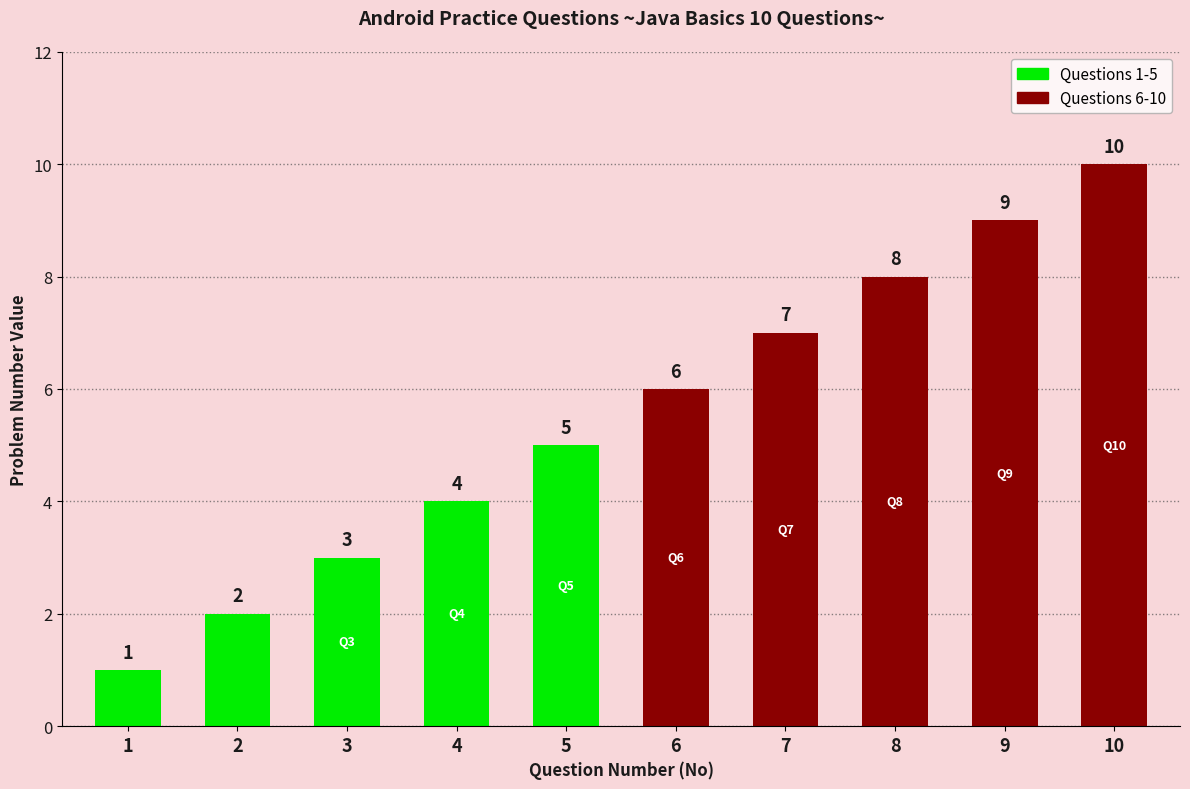

The value at 10 is 10. True or false?

True